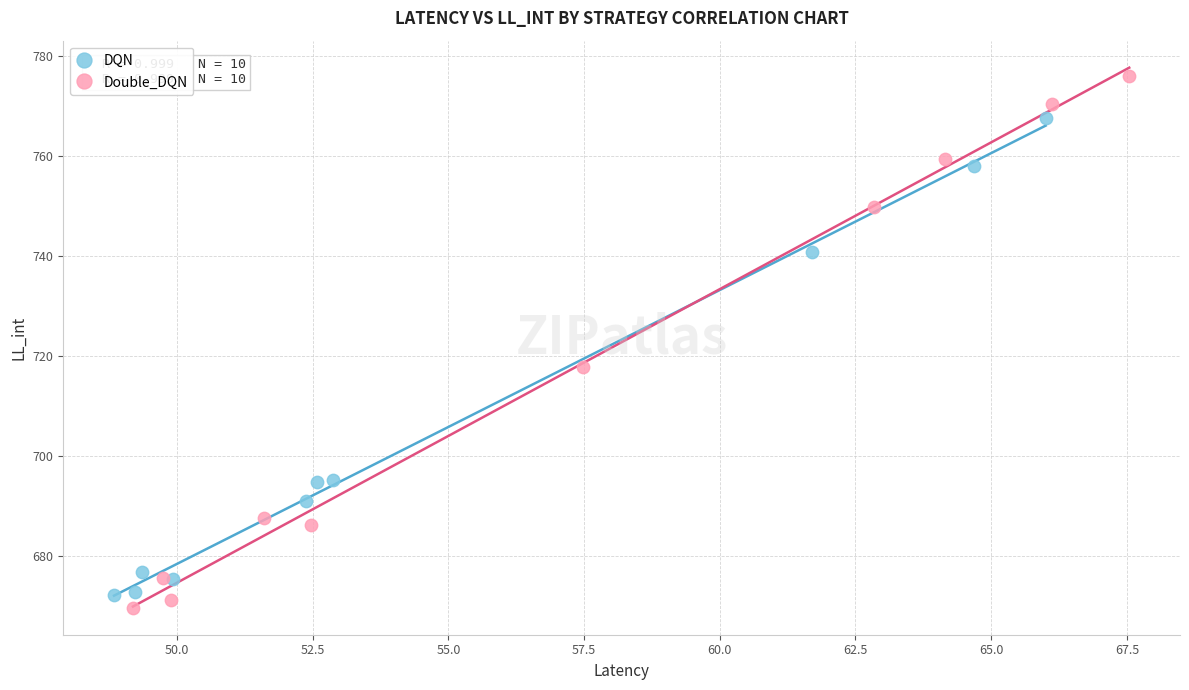

Which series contains the highest Y value?

Double_DQN